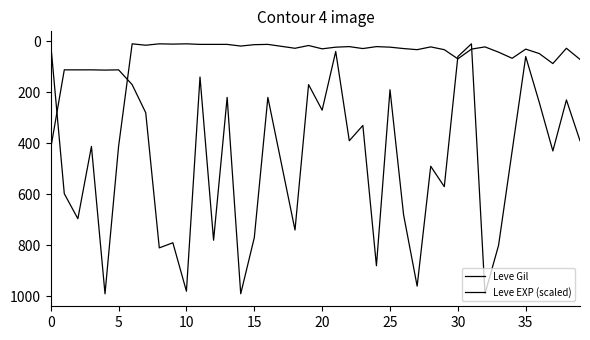

What is the highest value of the Leve Gil series?

990.0